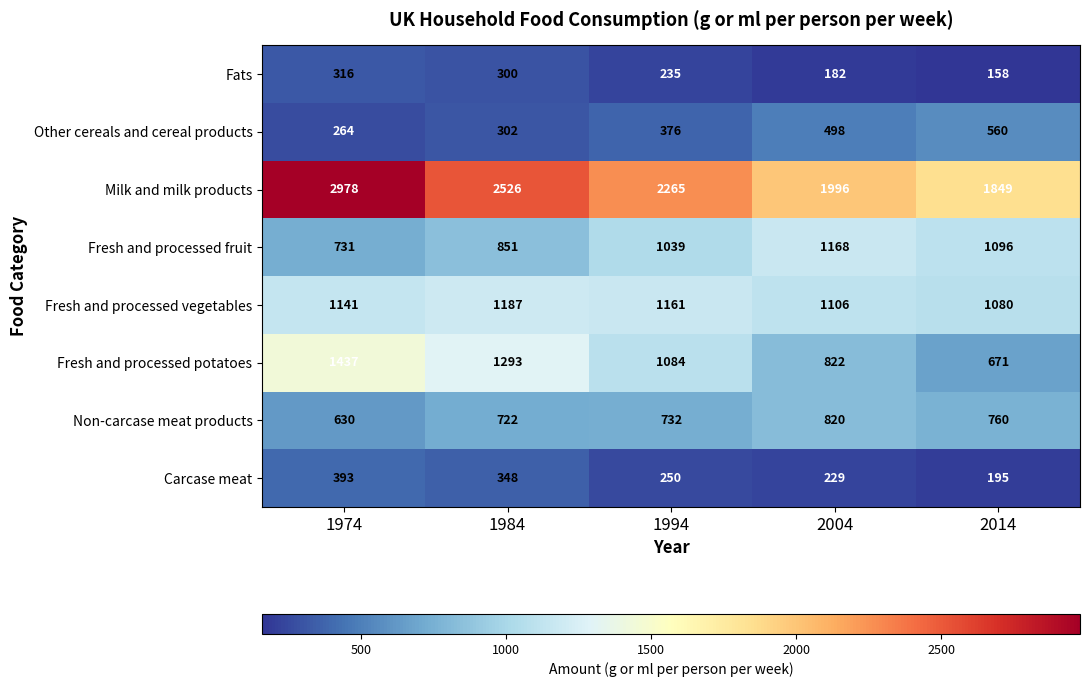

What is the average value of the Fresh and processed potatoes series?

1061